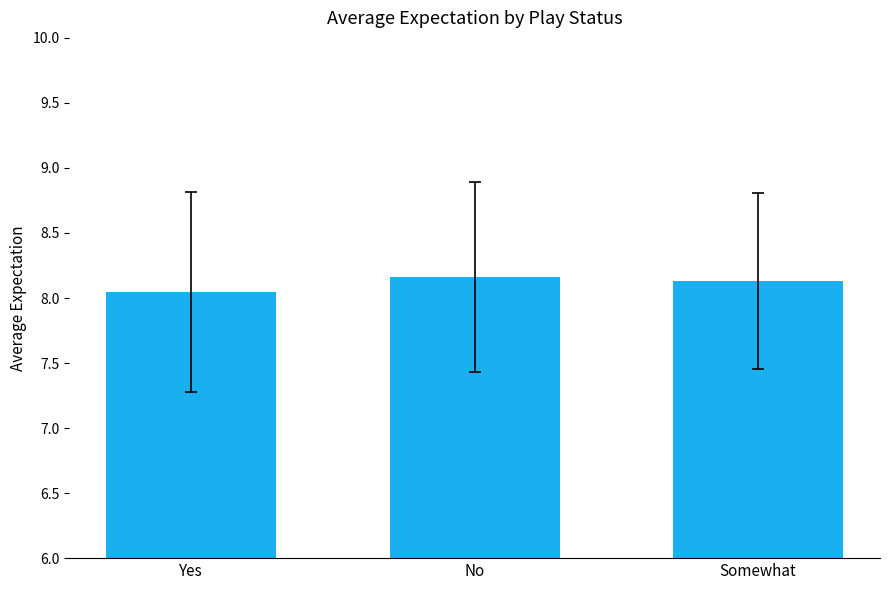

What is the label of the 1st bar from the left?

Yes